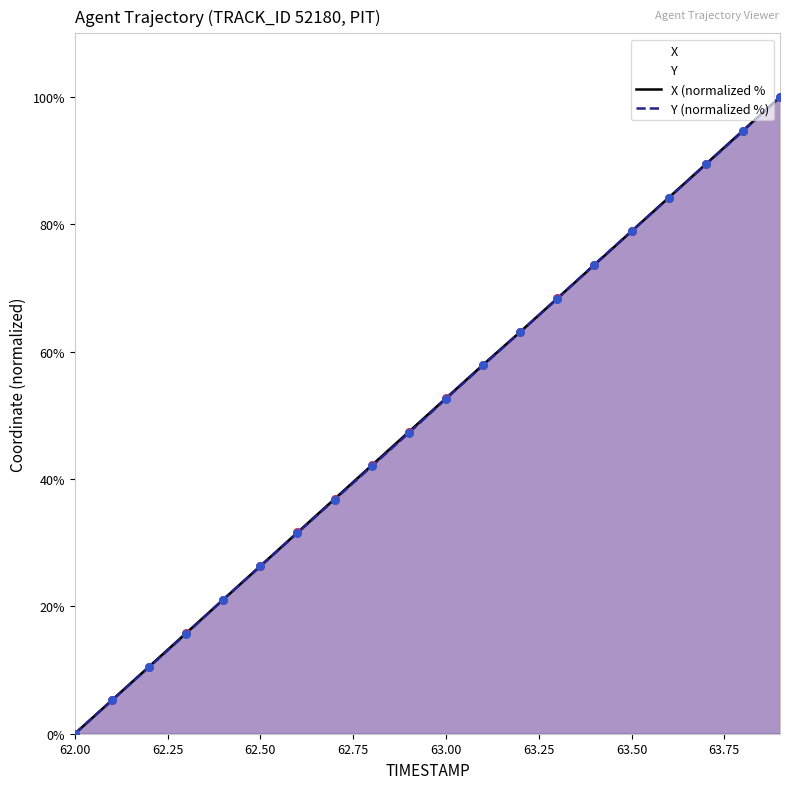

The X (normalized % series shows 17.3 at 63.00. True or false?

False